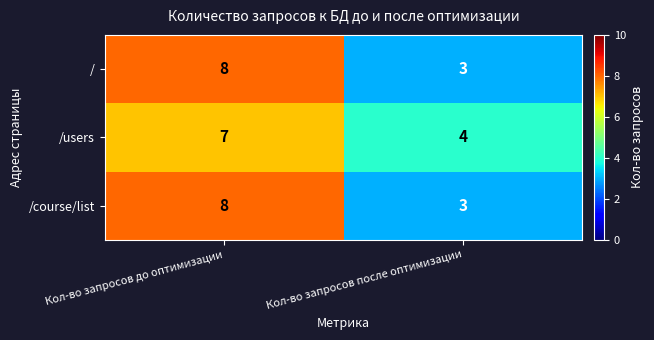

At which label is /course/list closest to 5?

Кол-во запросов после оптимизации